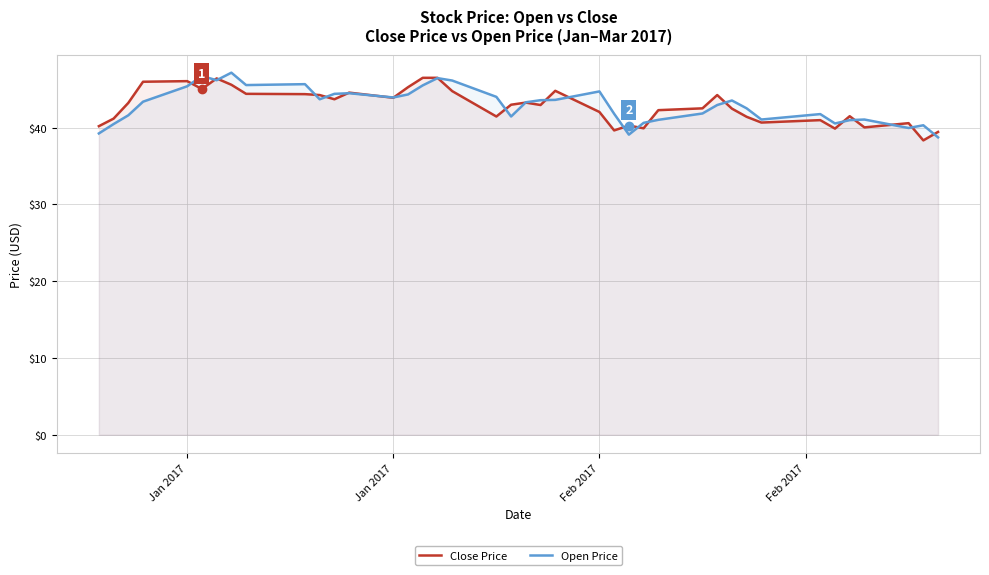

Count the number of data series in this chart.

2